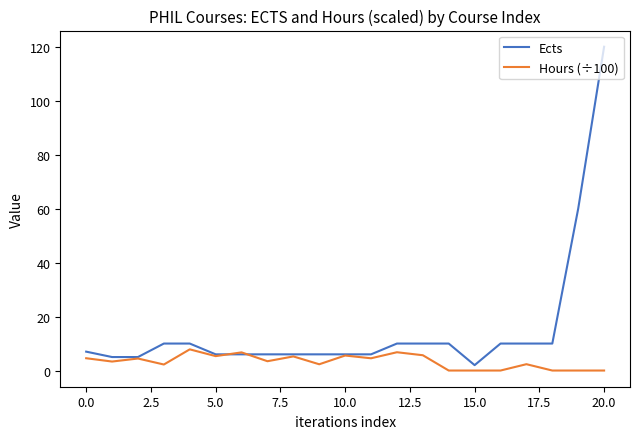

Rank the series by their maximum value, from highest to lowest.

Ects, Hours (÷100)